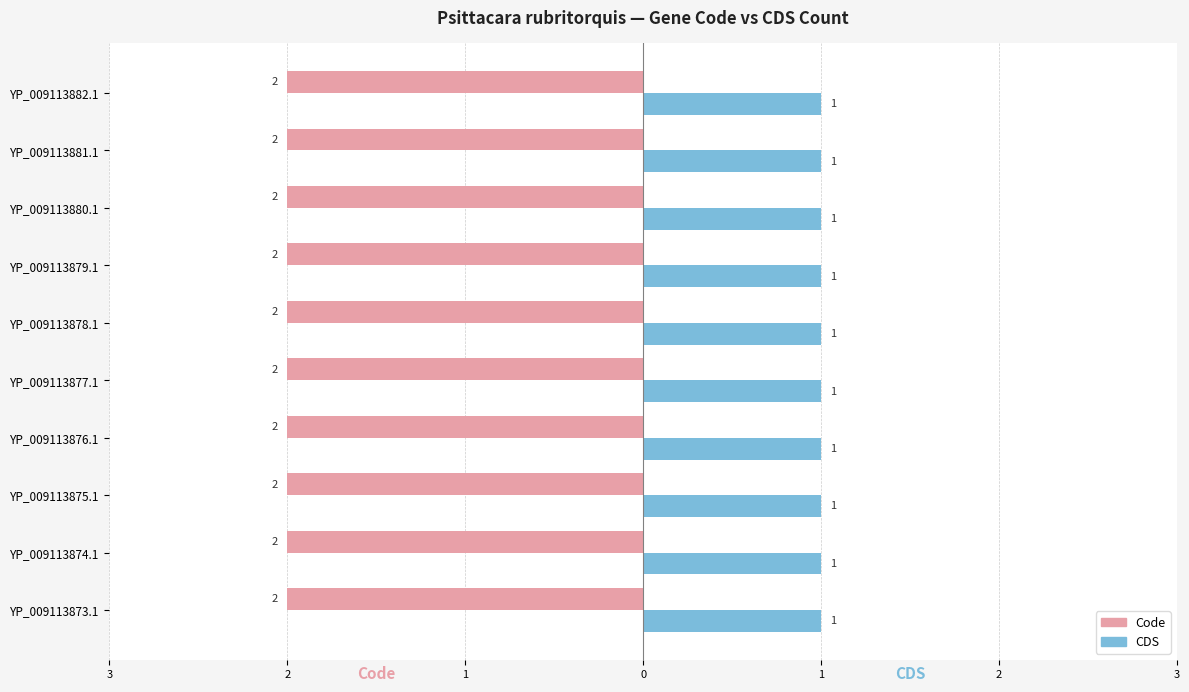

What are all the series names shown in the legend?

Code, CDS